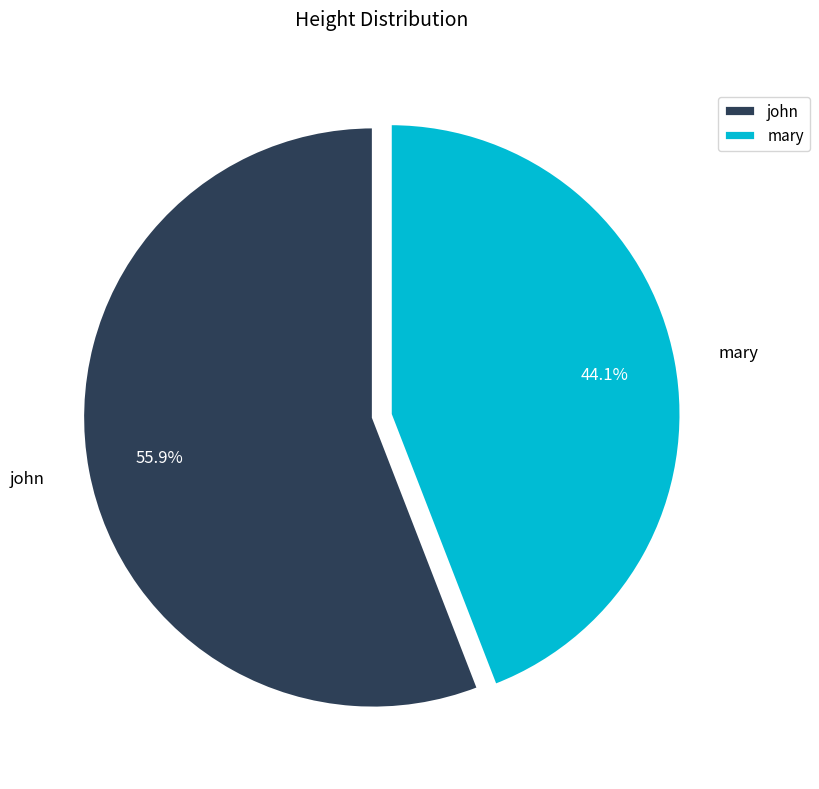

What is the majority slice?

john